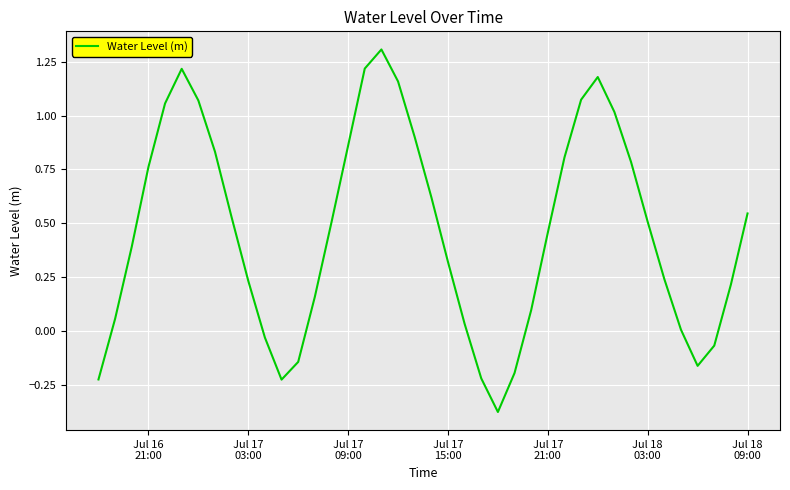

What is the greatest value displayed?

1.3